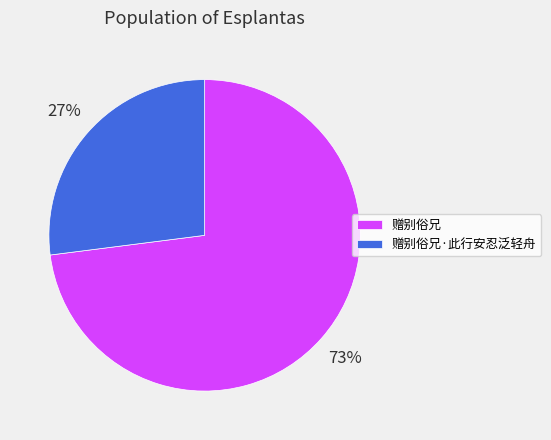

The 赠别俗兄·此行安忍泛轻舟 slice represents 15% of the pie. True or false?

False